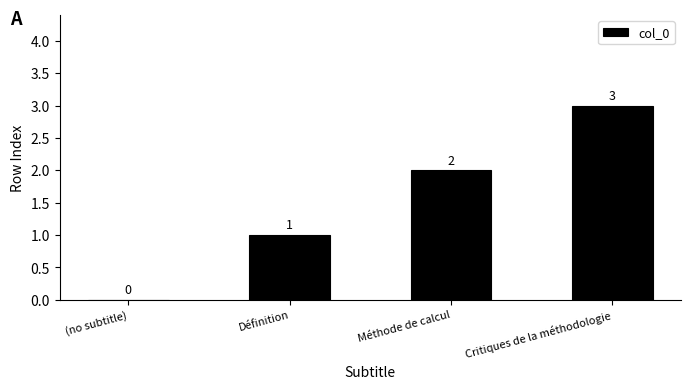

What is the change in value from Définition to Méthode de calcul?

+1